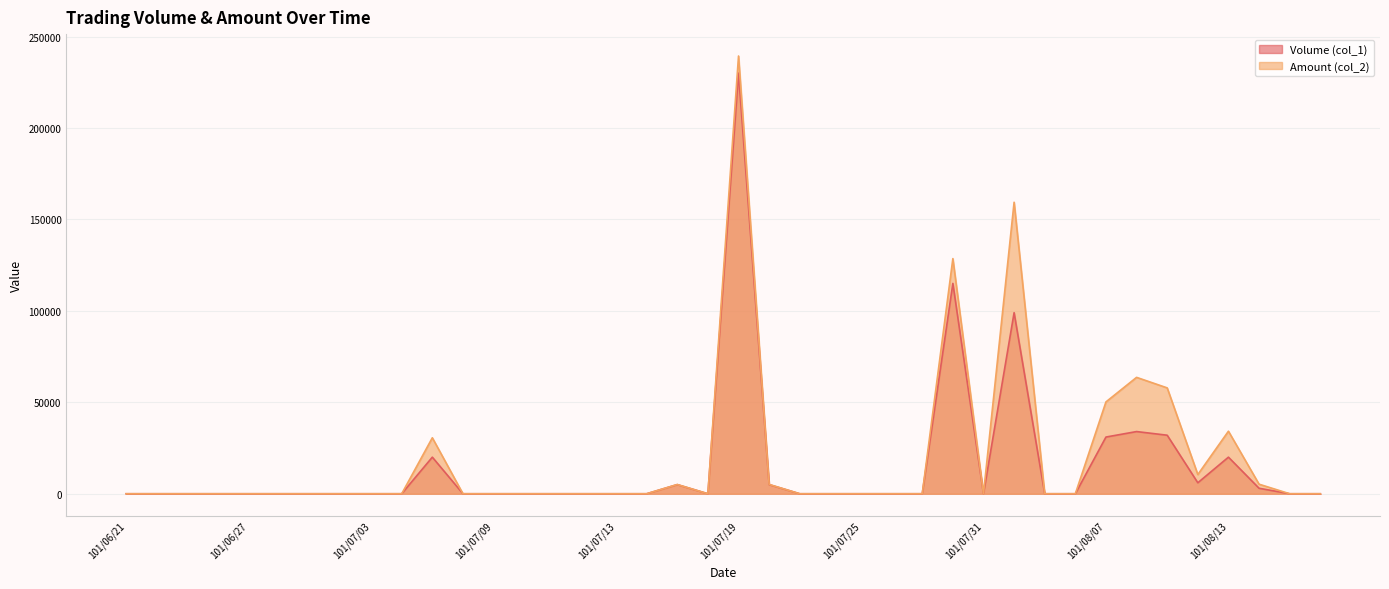

Count the number of categories in the chart.

40